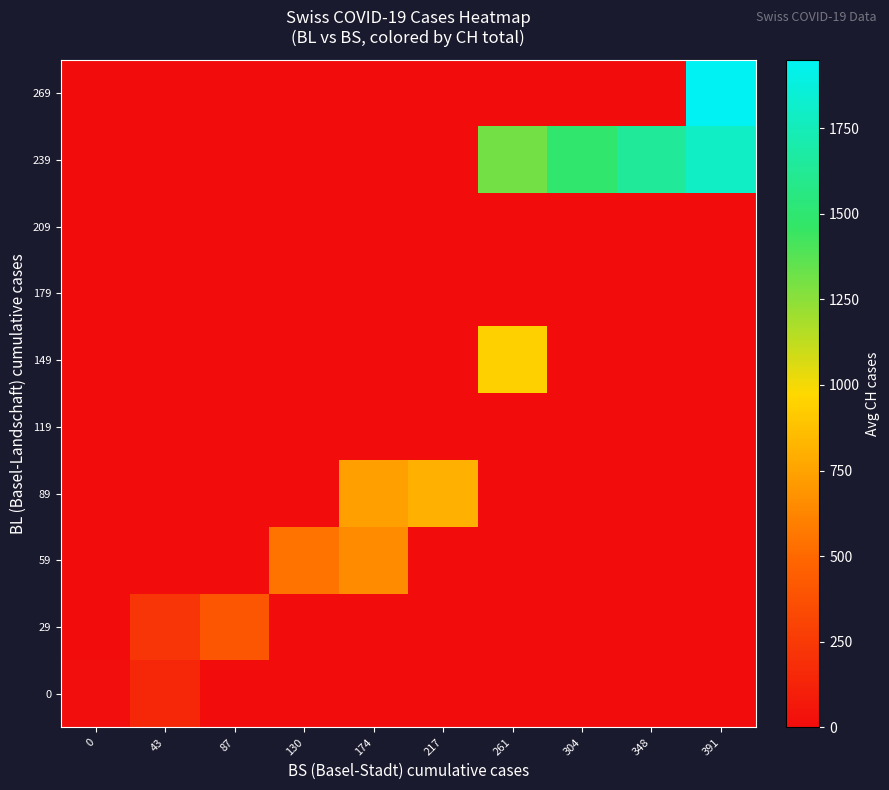

What is the difference between the highest and lowest values at 87?

405.5